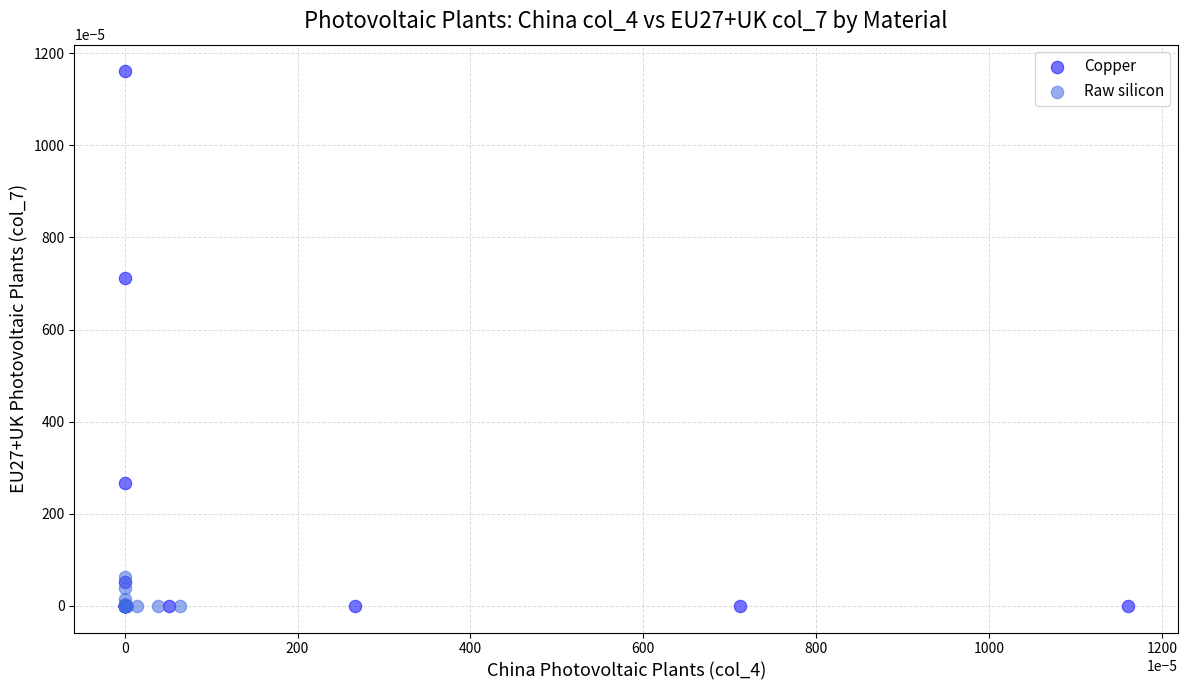

Which series has the widest spread of Y values?

Copper